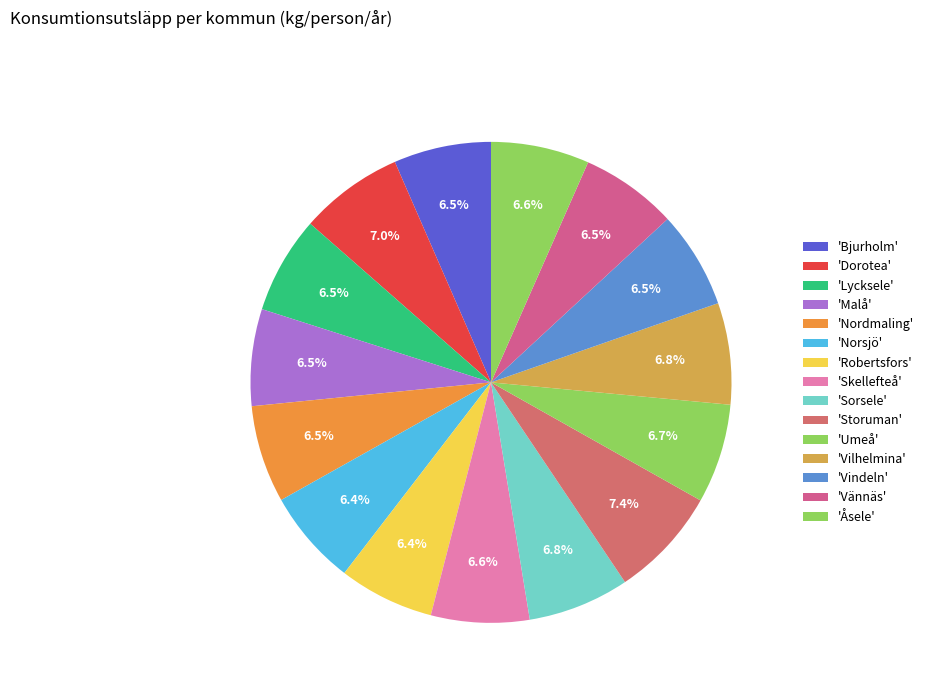

How many slices are in this pie chart?

15